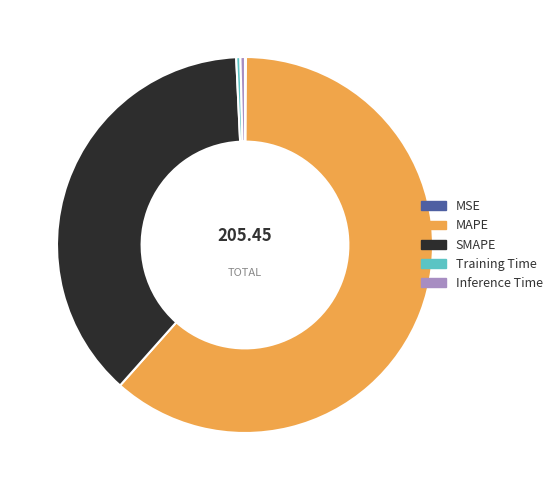

Do Inference Time and SMAPE together represent more than half of the pie?

No